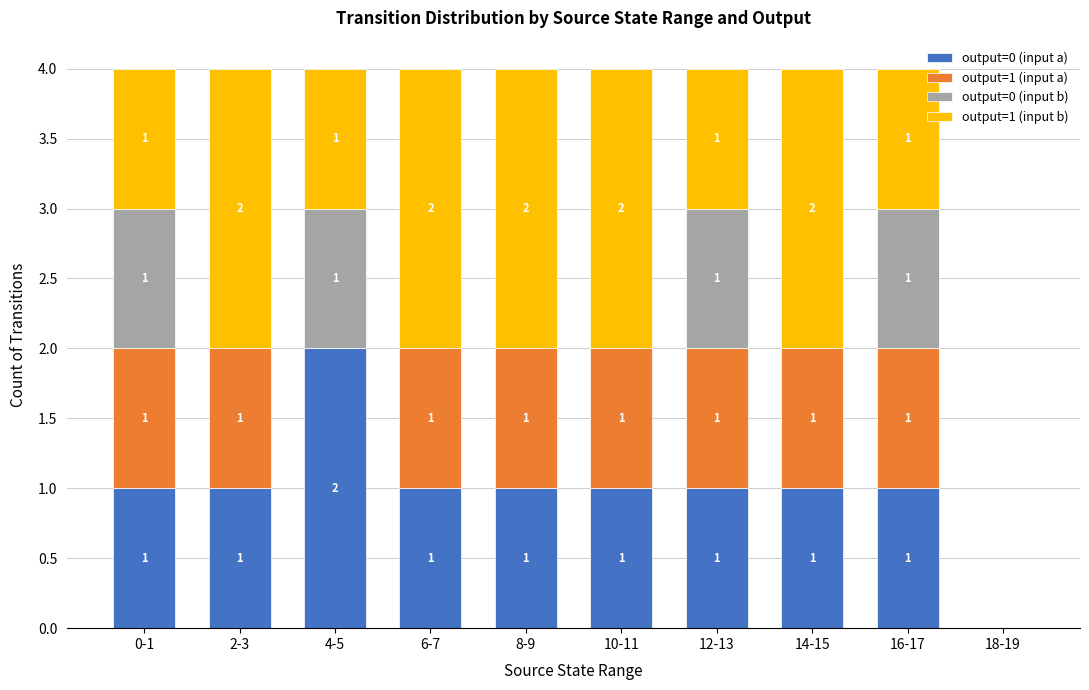

At which label does output=0 (input a) reach its peak?

4-5